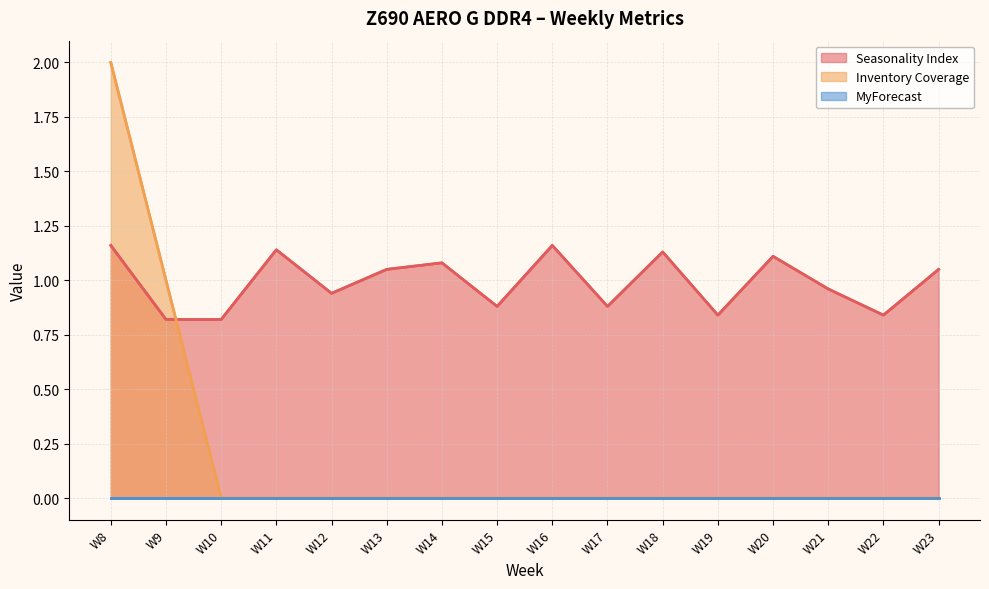

Count the number of data series in this chart.

3